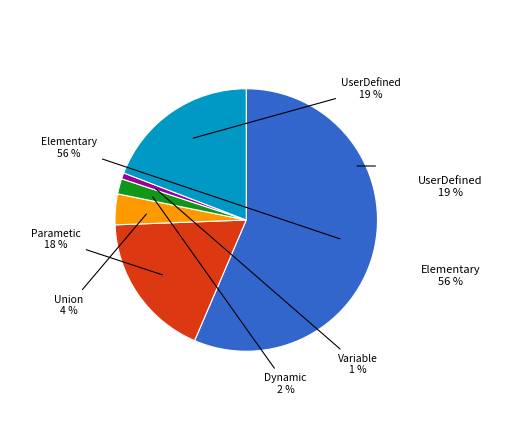

Does any single category account for the majority?

Yes